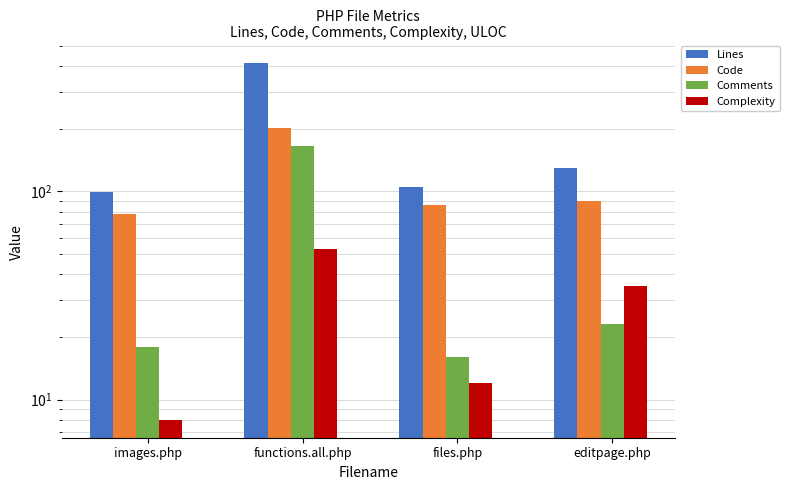

What value does the Lines series have at images.php?

99